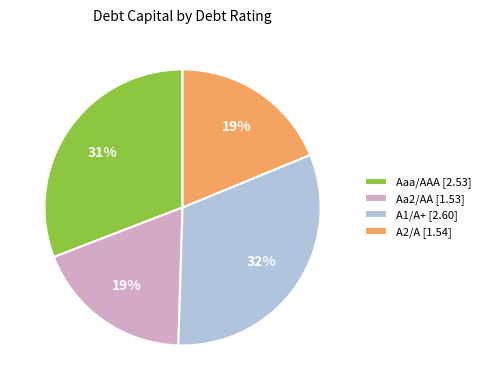

What is the largest slice in the pie chart?

A1/A+ [2.60]